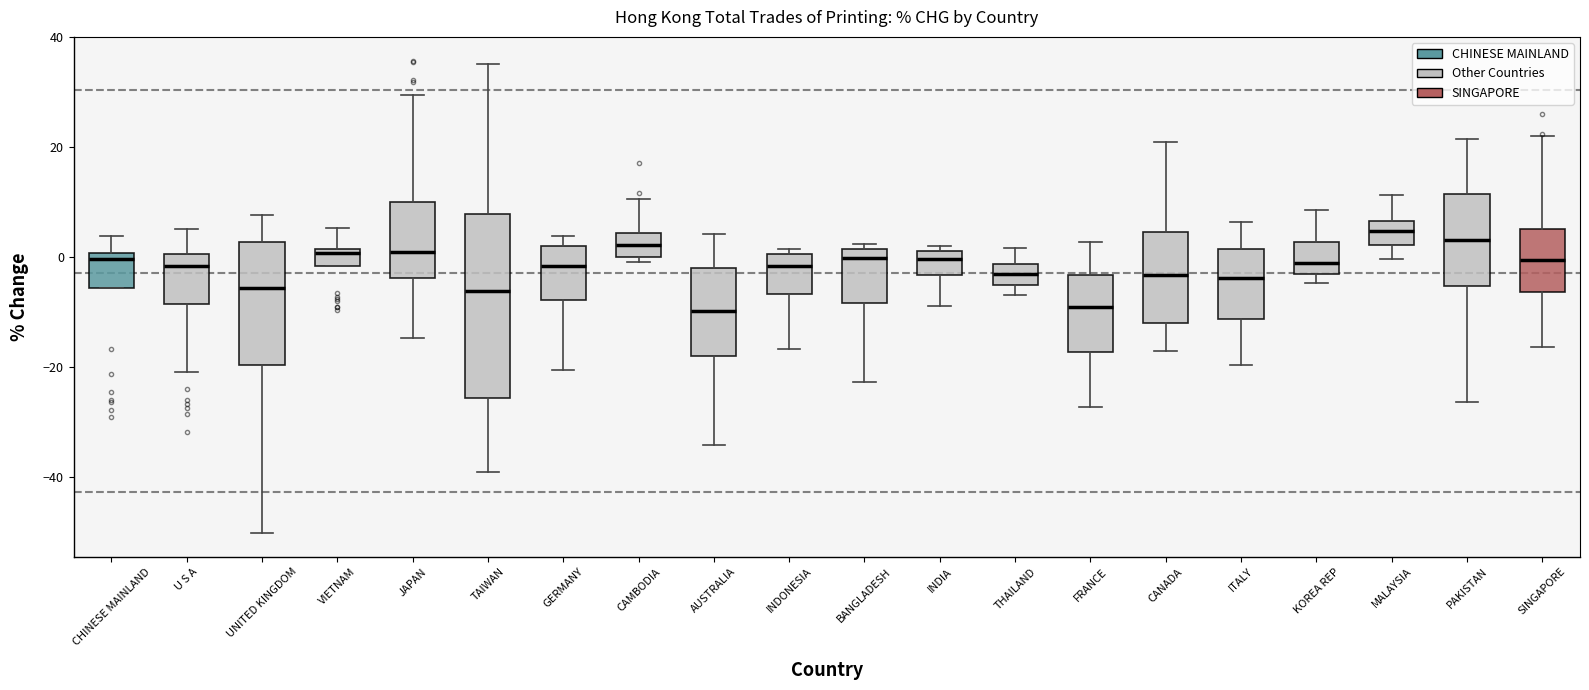

Reading left to right, read every box against the y-axis: the position of its median line, the range the box covers, and the ends of its whiskers. The values are not printed on the chart, so give them approximately, as read against the axis.

CHINESE MAINLAND: median 0 (just below the box's upper edge), box -6 to 0, whiskers -6 to 4
U S A: median -2, box -8 to 0, whiskers -20 to 6
UNITED KINGDOM: median -6, box -20 to 2, whiskers -50 to 8
VIETNAM: median 0, box -2 to 2, whiskers -2 to 6
JAPAN: median 0, box -4 to 10, whiskers -14 to 30
TAIWAN: median -6, box -26 to 8, whiskers -38 to 36
GERMANY: median -2, box -8 to 2, whiskers -20 to 4
CAMBODIA: median 2, box 0 to 4, whiskers 0 (just below the box's lower edge) to 10
AUSTRALIA: median -10, box -18 to -2, whiskers -34 to 4
INDONESIA: median -2, box -6 to 0, whiskers -16 to 2
BANGLADESH: median 0, box -8 to 2, whiskers -22 to 2 (just above the box's upper edge)
INDIA: median 0, box -4 to 2, whiskers -8 to 2 (just above the box's upper edge)
THAILAND: median -4, box -6 to -2, whiskers -6 (just below the box's lower edge) to 2
FRANCE: median -10, box -18 to -4, whiskers -28 to 2
CANADA: median -4, box -12 to 4, whiskers -18 to 20
ITALY: median -4, box -12 to 2, whiskers -20 to 6
KOREA REP: median -2, box -4 to 2, whiskers -4 (just below the box's lower edge) to 8
MALAYSIA: median 4, box 2 to 6, whiskers 0 to 12
PAKISTAN: median 4, box -6 to 12, whiskers -26 to 22
SINGAPORE: median 0, box -6 to 6, whiskers -16 to 22